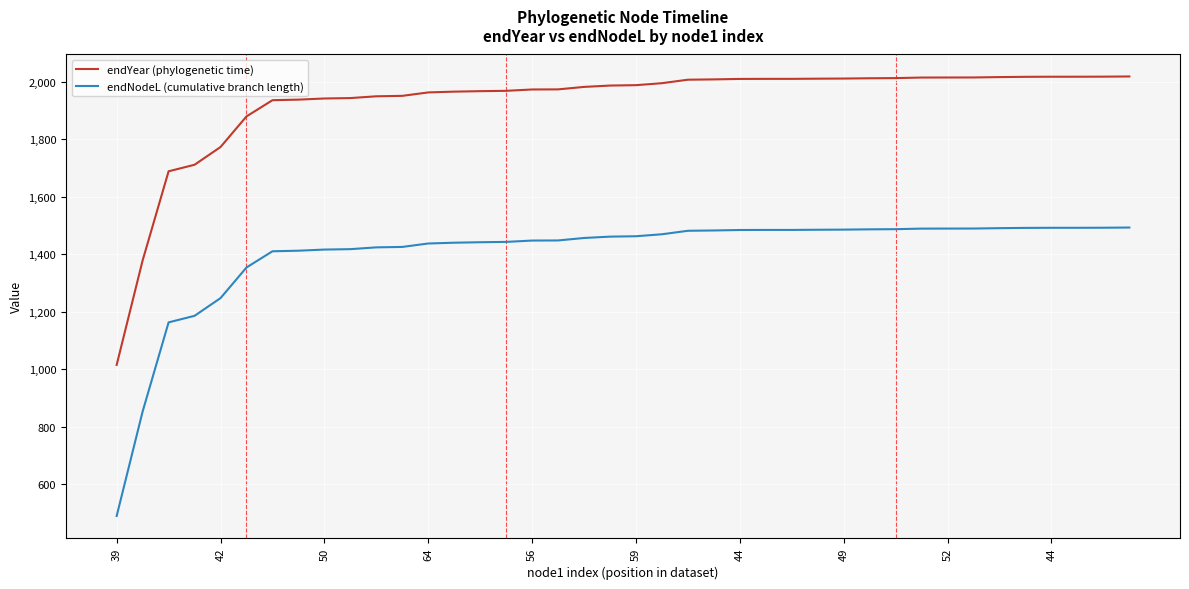

What is the lowest value of the endYear (phylogenetic time) series?

1015.4